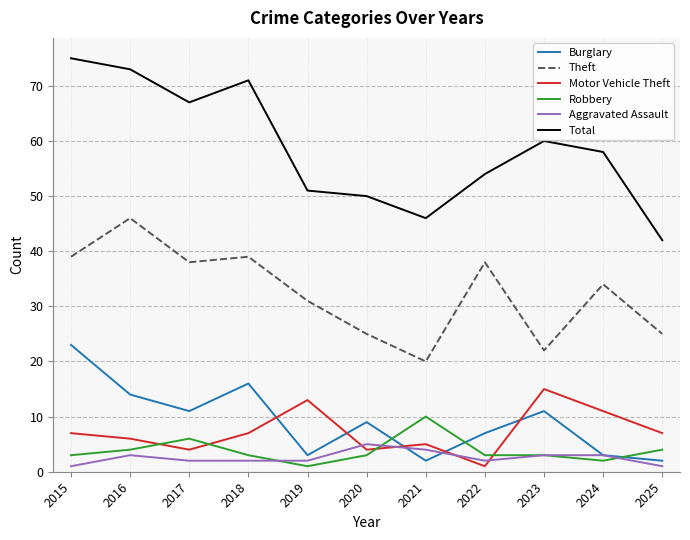

True or false: Robbery has a value of 4 at 2016.

True